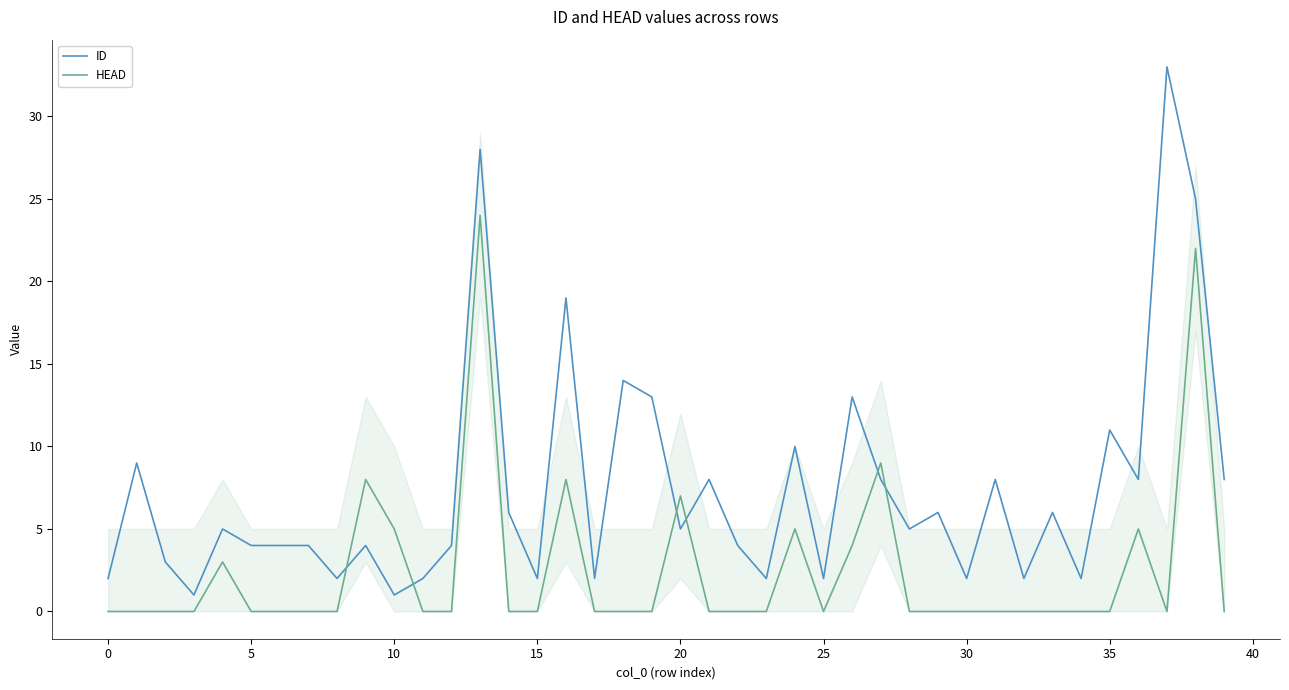

What are all the series names shown in the legend?

ID, HEAD